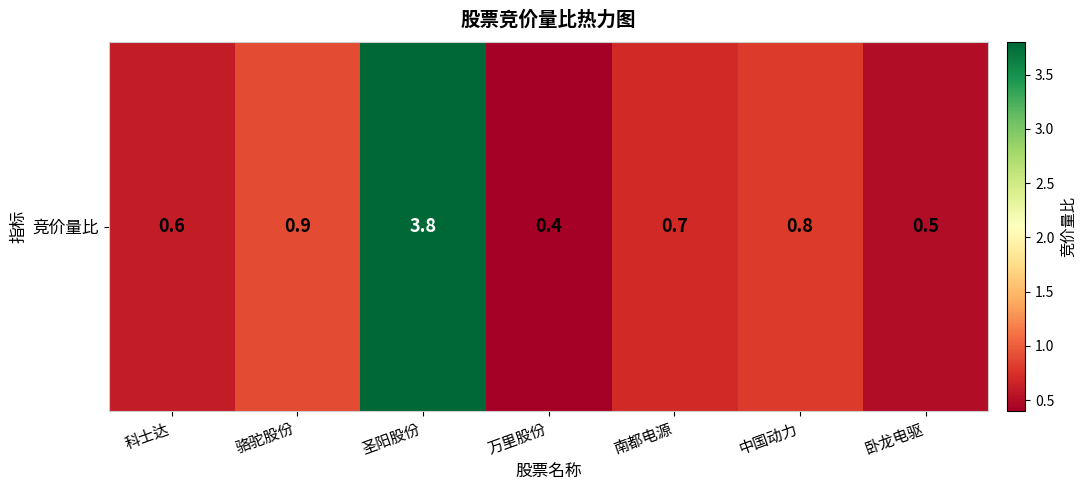

True or false: the data shows 0.8 at 卧龙电驱.

False